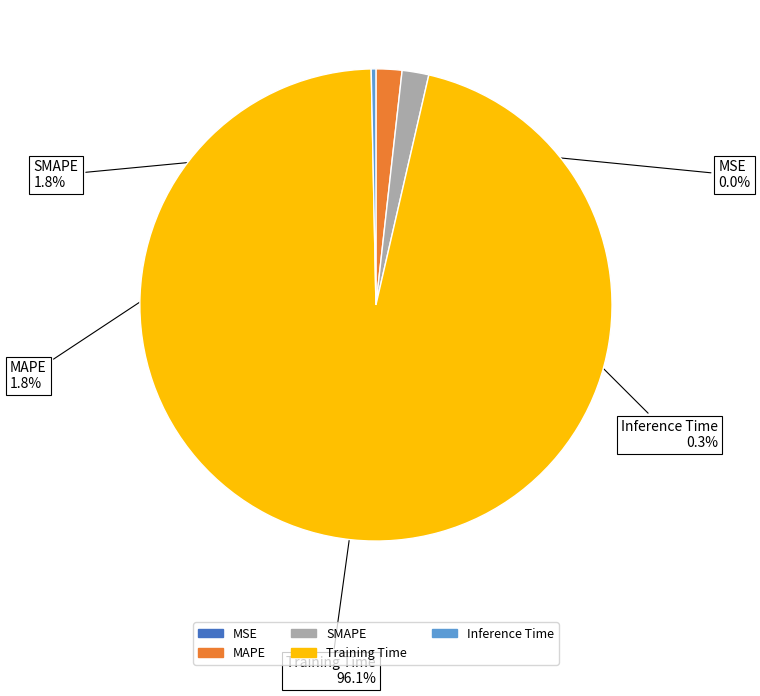

Is MAPE the majority of the pie?

No